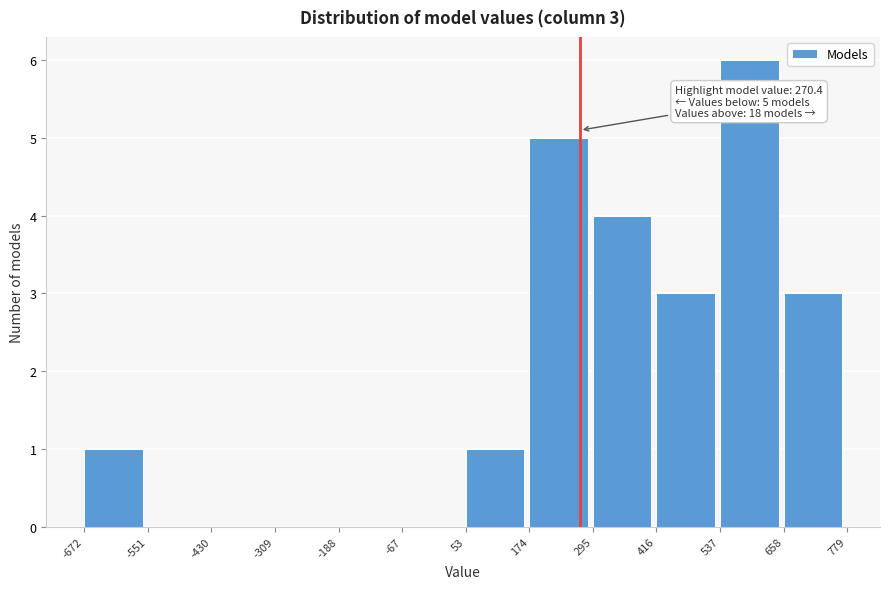

Which range on the x-axis has the tallest bar?

537 to 658